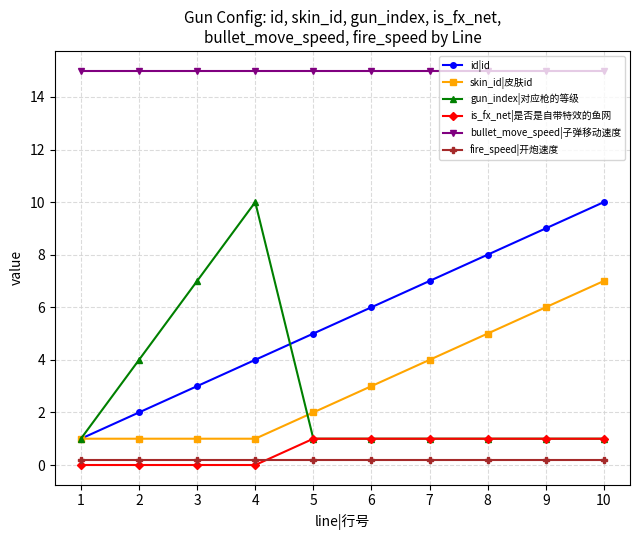

What is the total value across all series at 1?

18.2